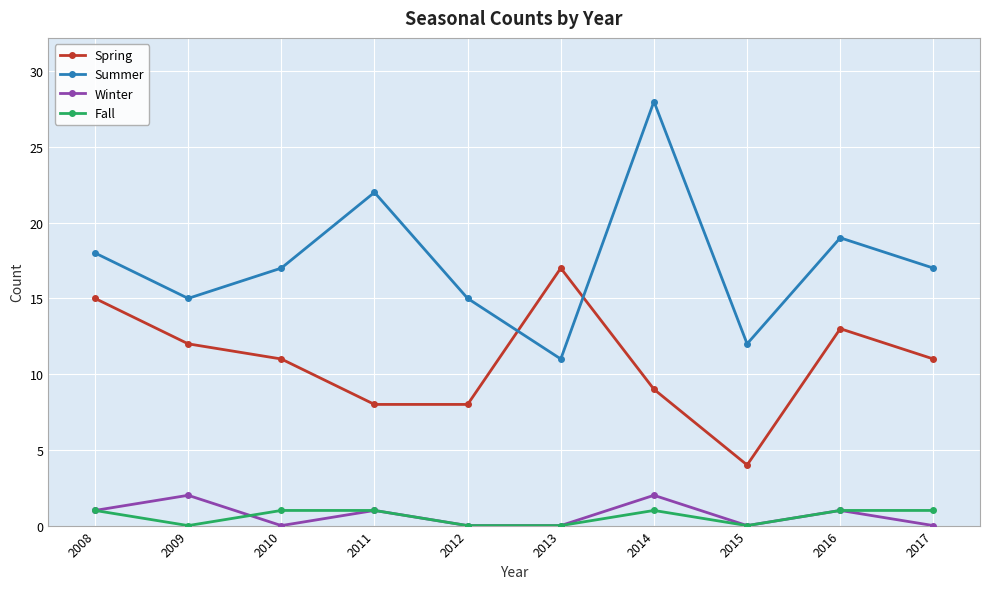

What is the value of the Spring point at the 4th from the left?

8